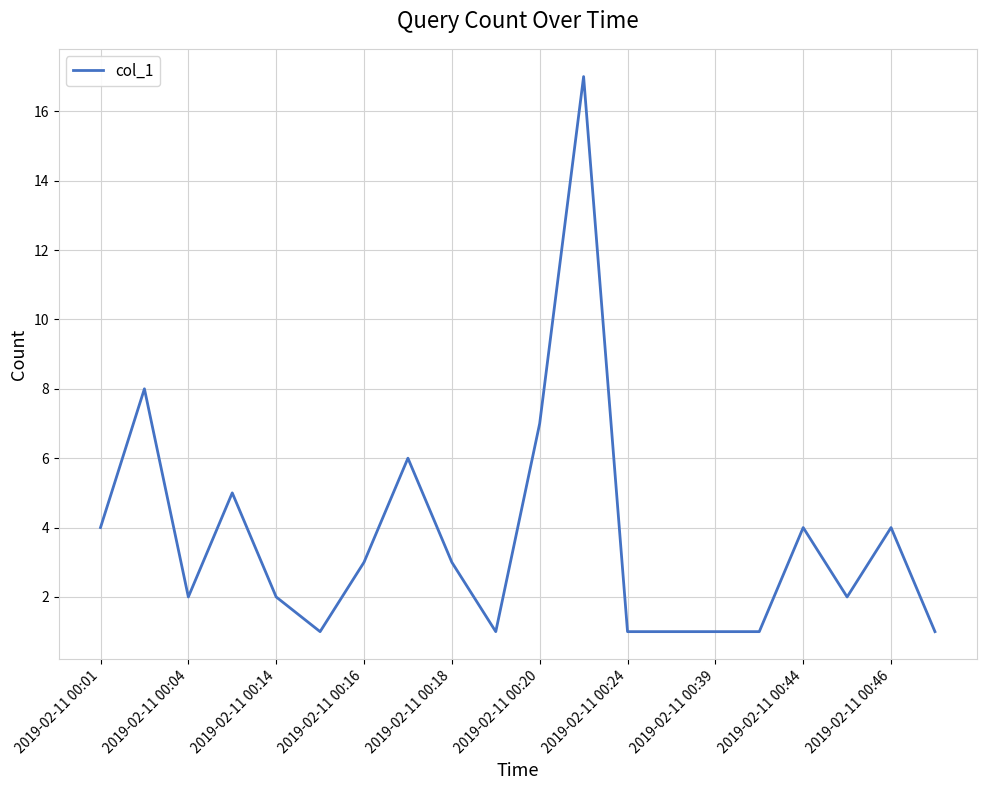

What is the difference between the maximum and minimum values?

16